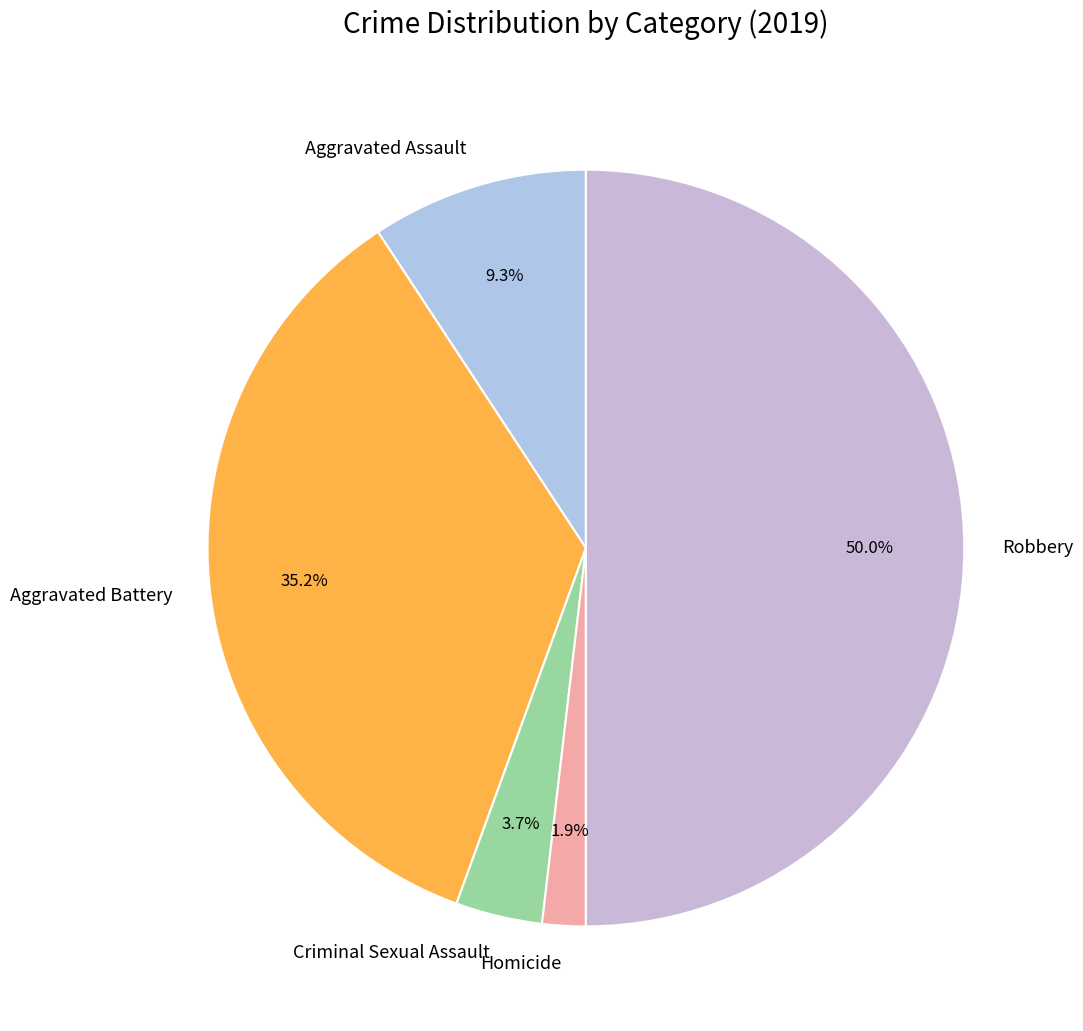

To the nearest percent, what percentage of the pie is Aggravated Battery?

35%